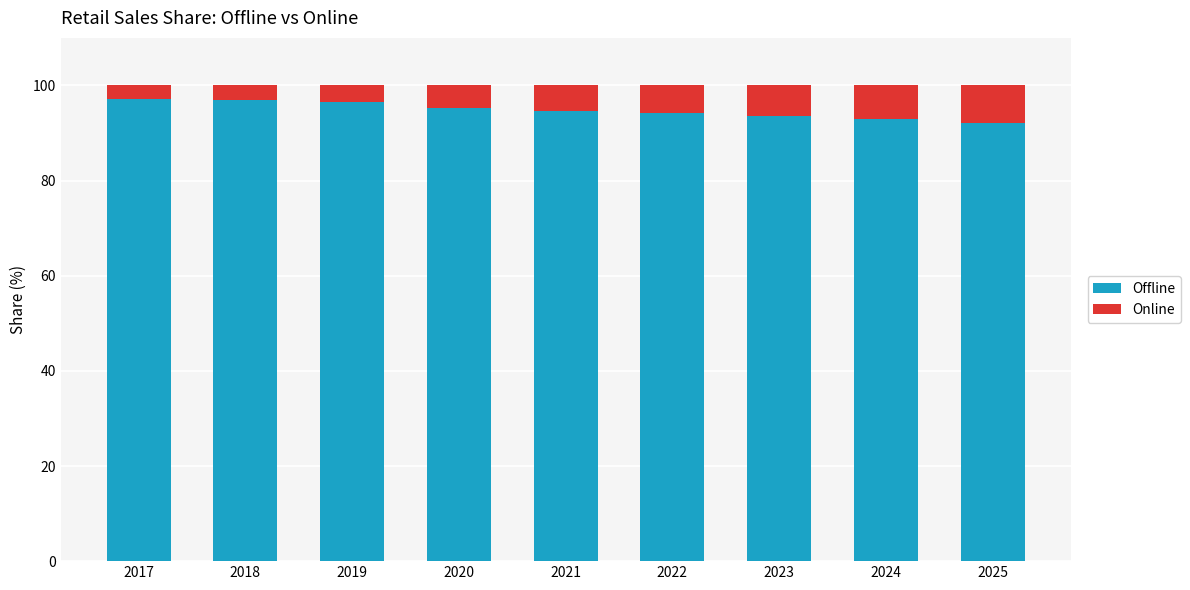

What is the sum of all Offline values?

853.5